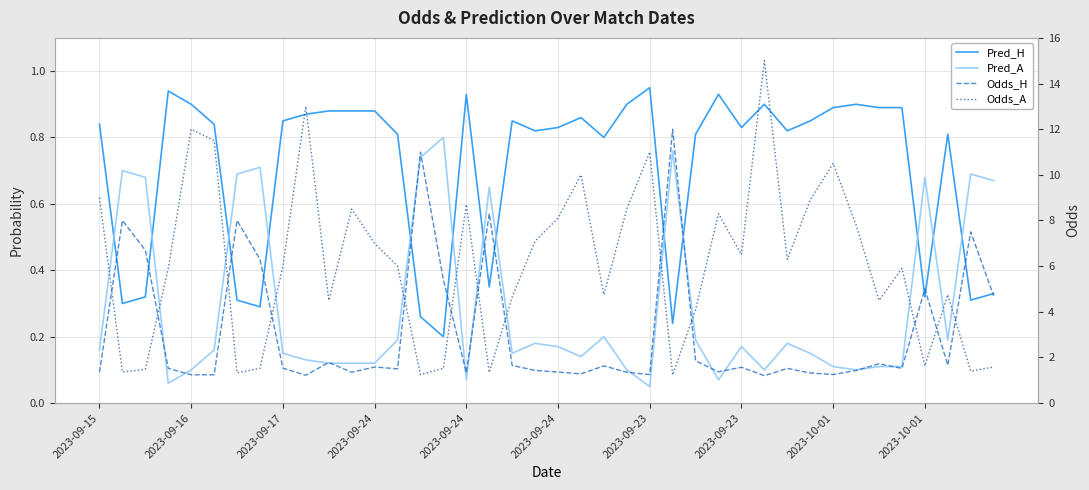

Between 12 and 23, which is larger?

23